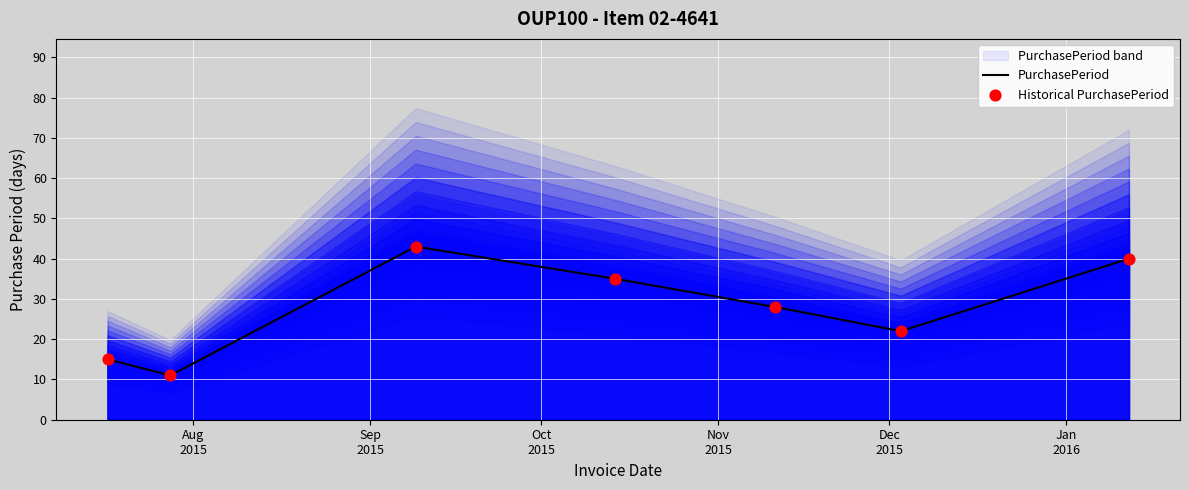

What is the minimum value for PurchasePeriod?

11